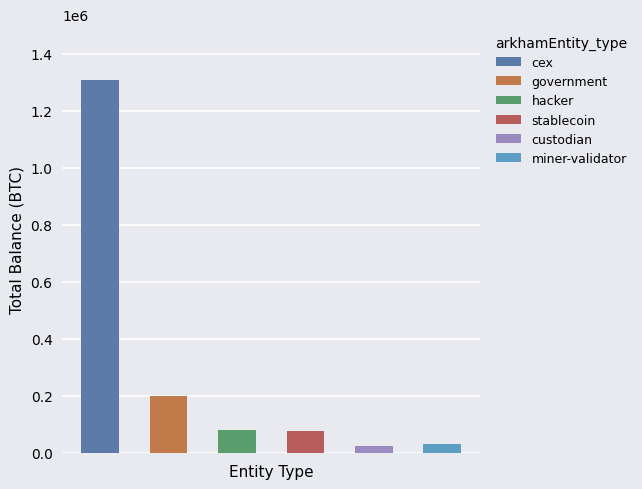

What is the approximate value at custodian?

24959.9